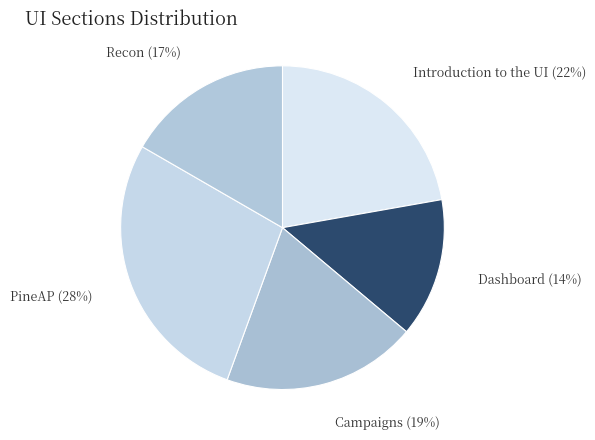

Is there any slice that represents more than half of the pie?

No